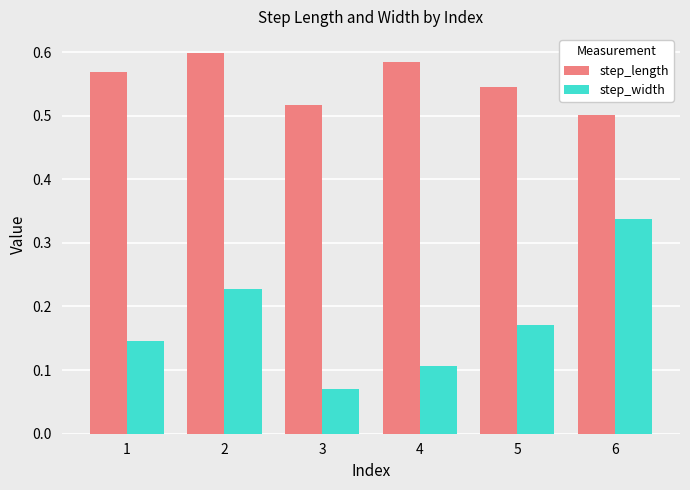

At which label does step_width reach its peak?

6